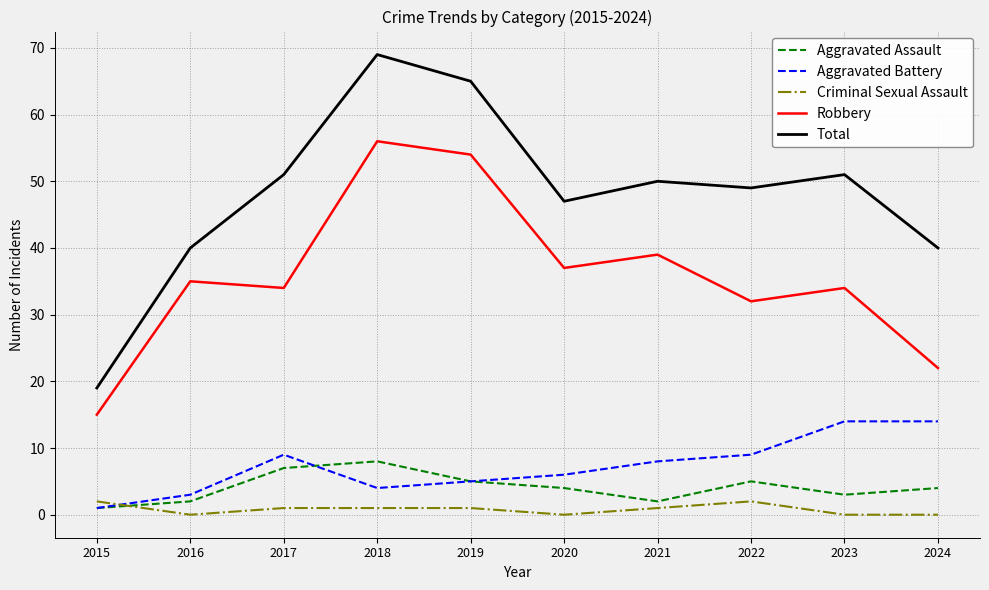

What are all the series names shown in the legend?

Aggravated Assault, Aggravated Battery, Criminal Sexual Assault, Robbery, Total